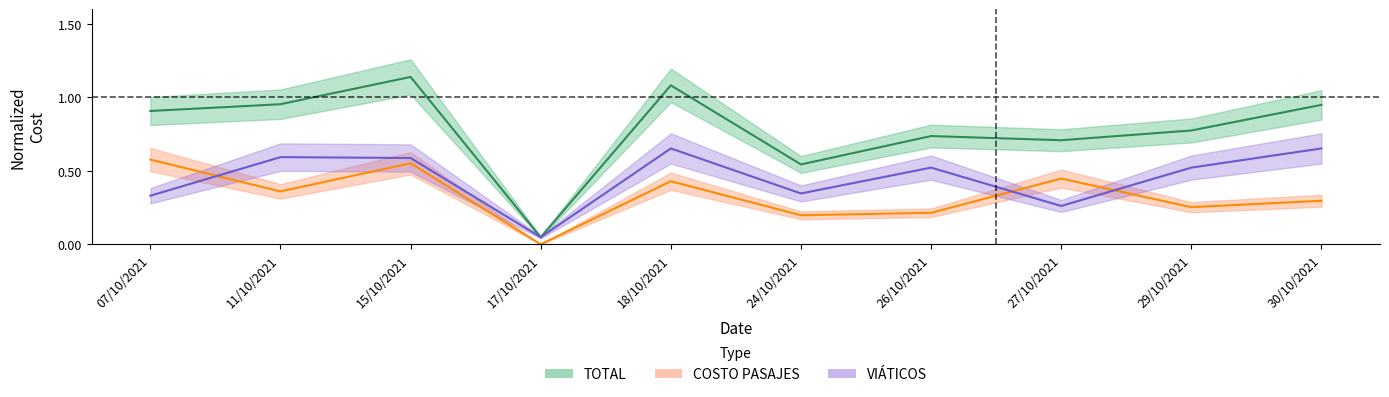

What is the label of the 8th point from the right?

15/10/2021